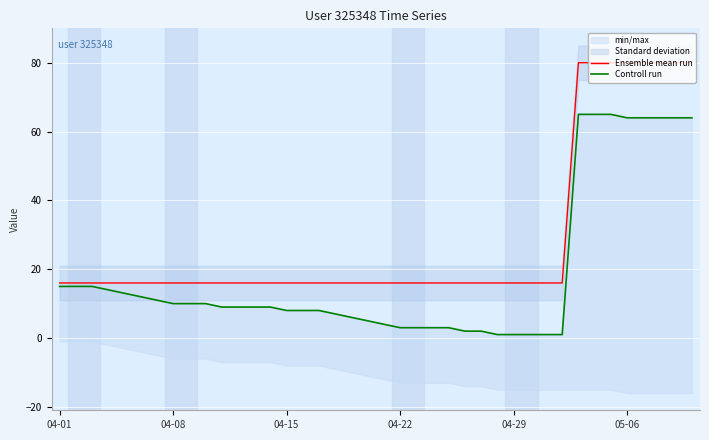

The value of Ensemble mean run at 05-06 is 80. True or false?

True